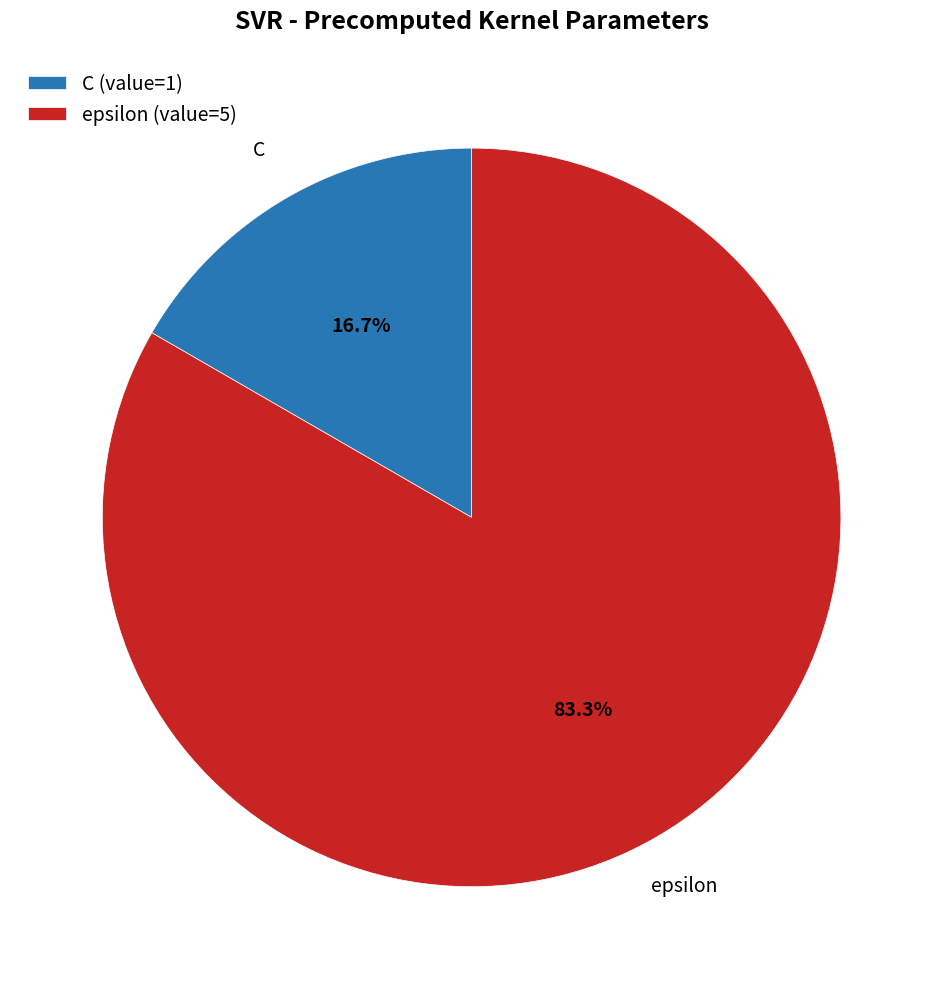

Which has a higher value, C or epsilon?

epsilon